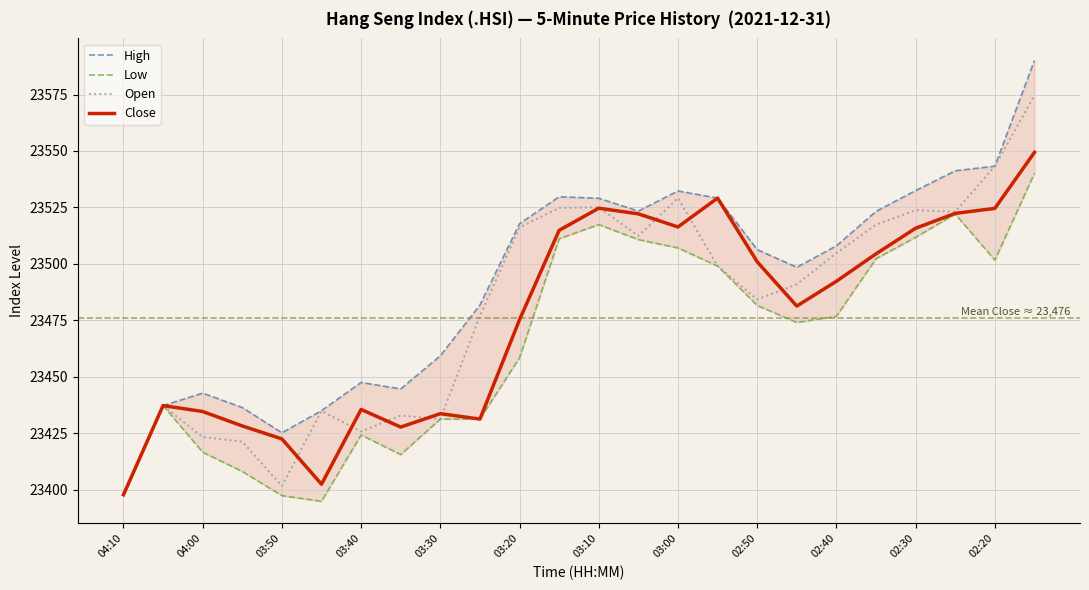

What are all the series names shown in the legend?

High, Low, Open, Close